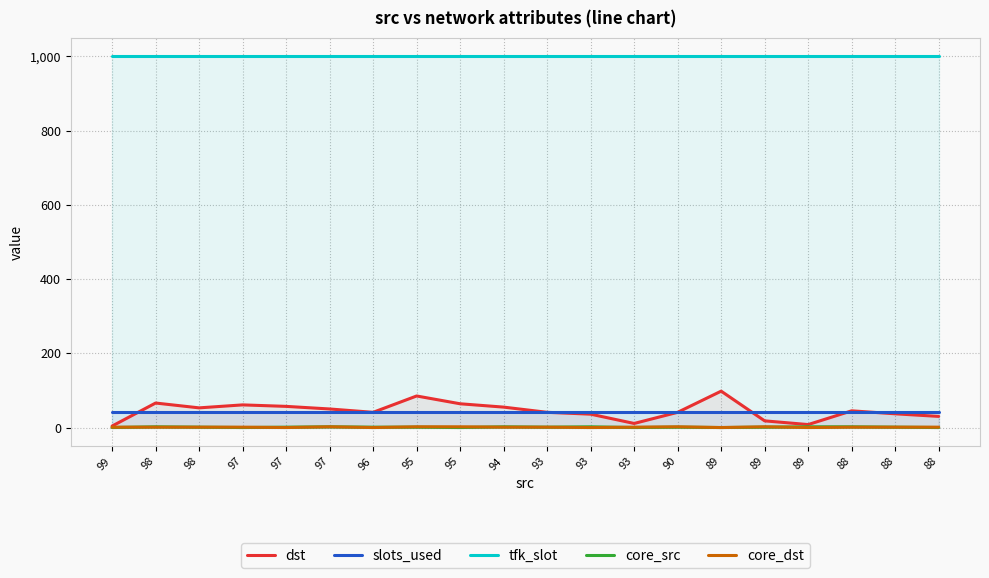

What is the total value across all series at 99?

1046